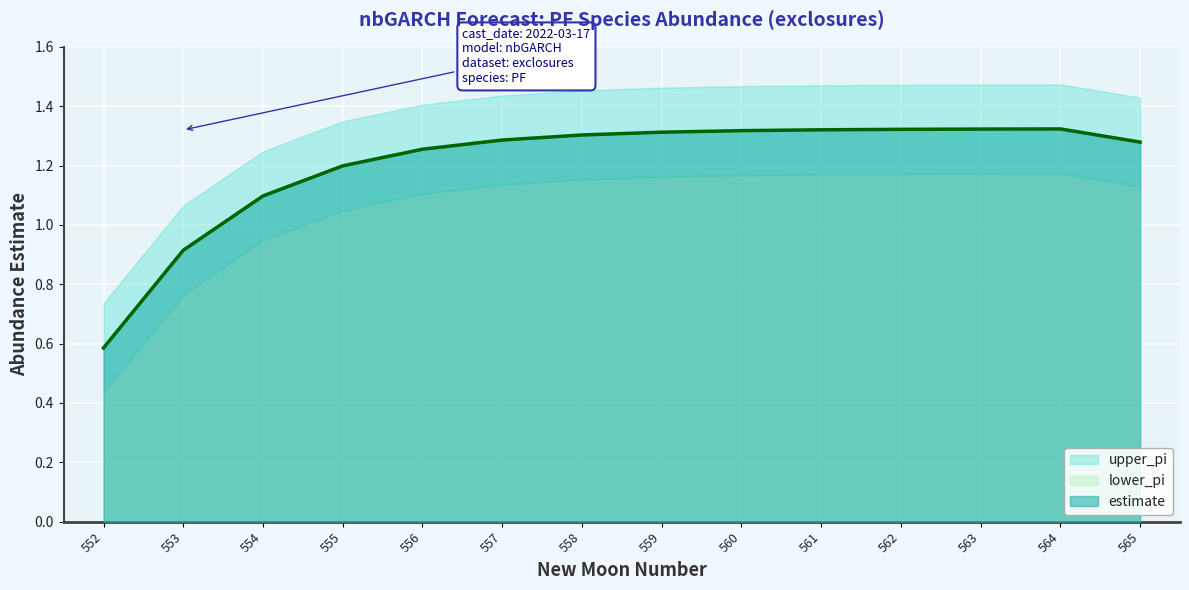

True or false: estimate and upper_pi cross at least once.

False